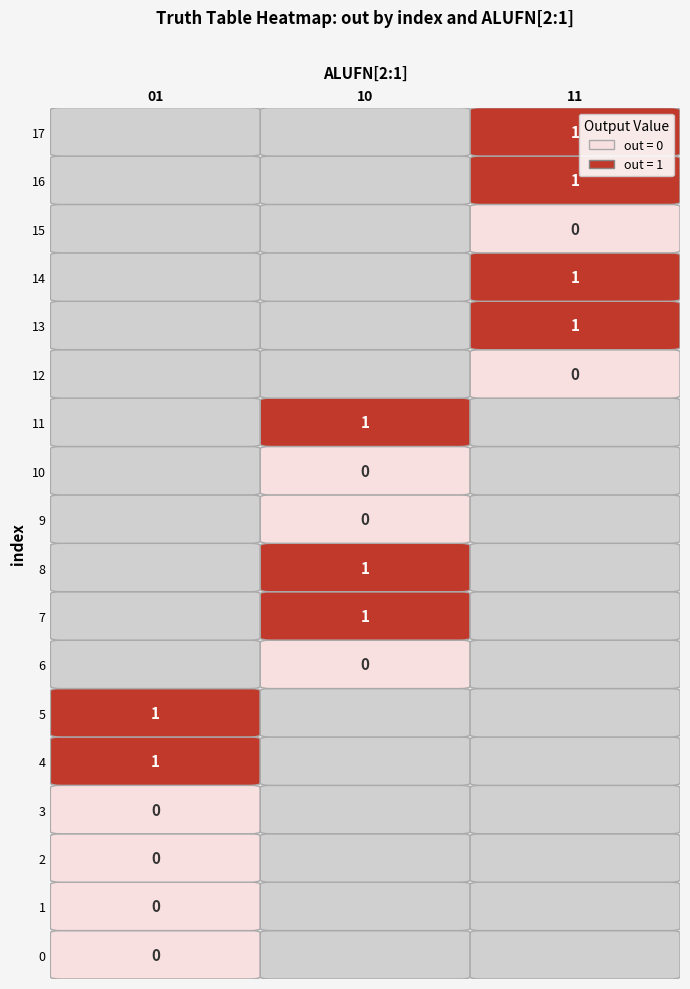

Rank the series by their maximum value, from lowest to highest.

01, 10, 11